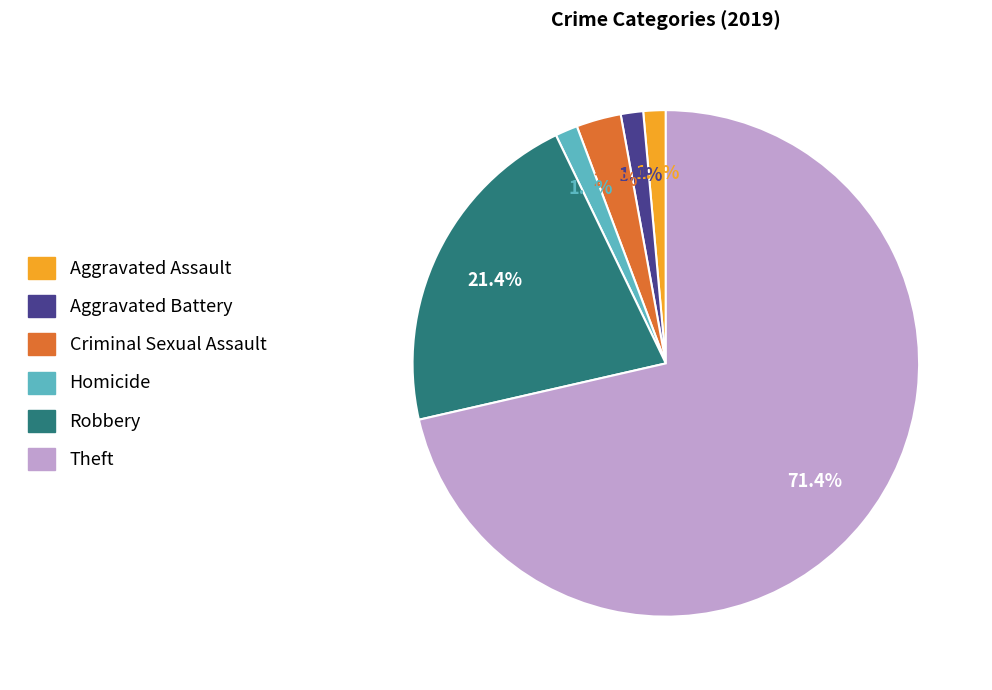

Which slice is the largest?

Theft